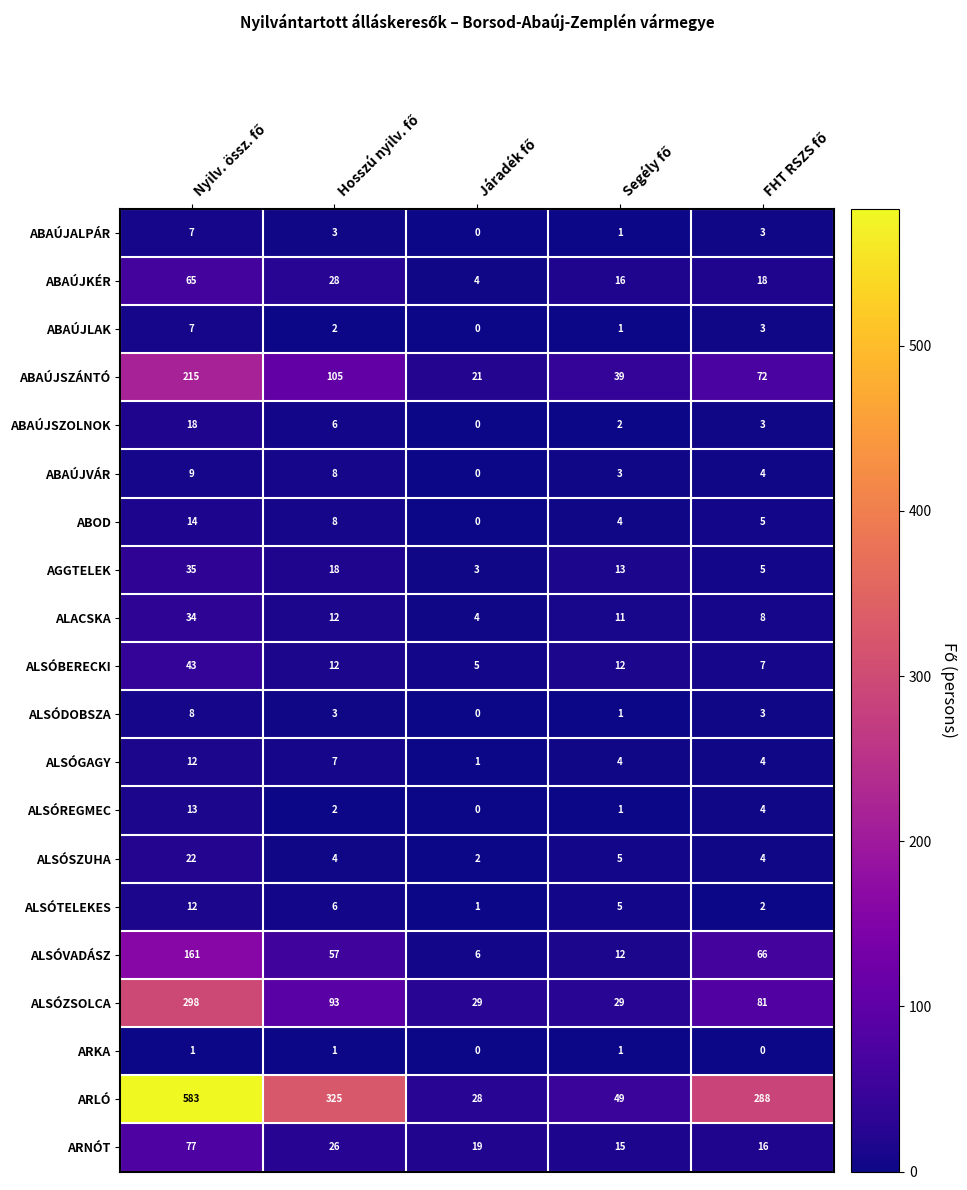

At how many categories does at least one series exceed 170?

3